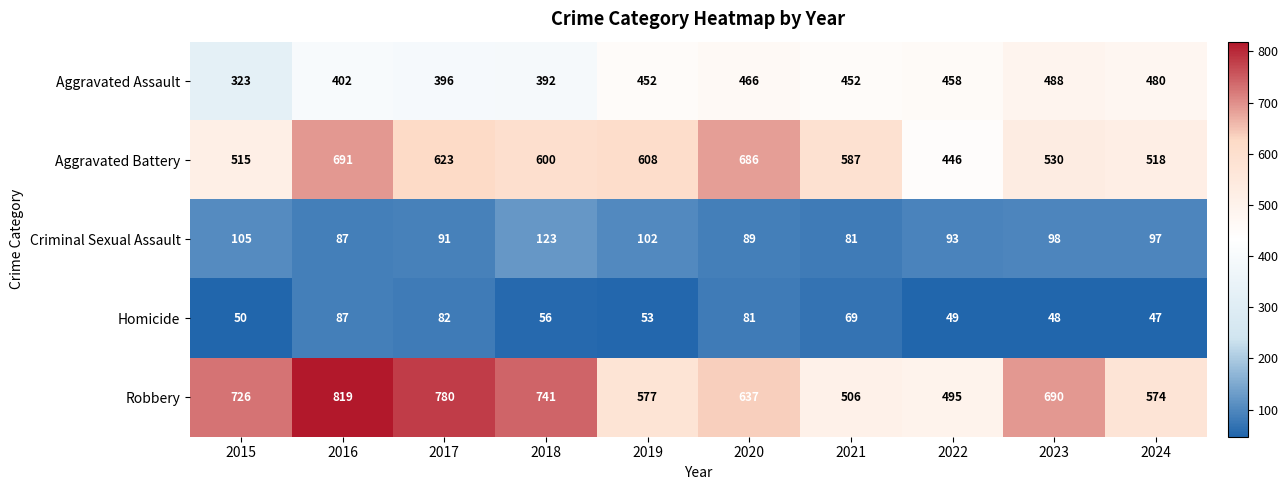

The value of Homicide at 2019 is 53. True or false?

True